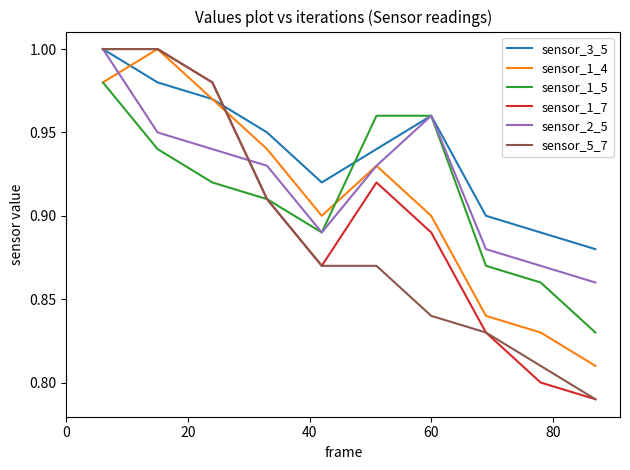

Which series has the largest total across all categories?

sensor_3_5